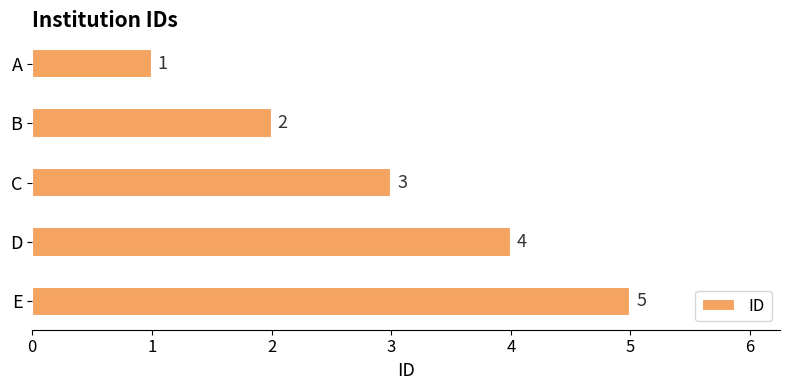

How many bars are there in total?

5